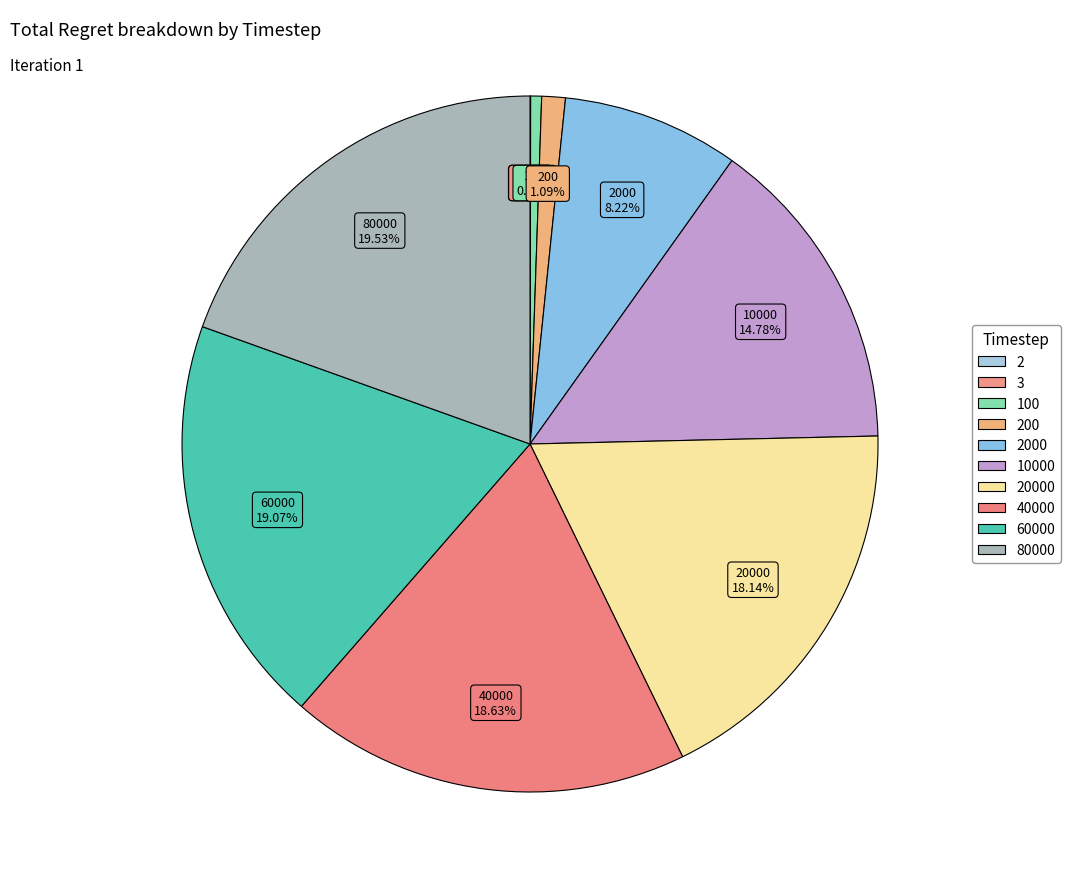

What is the largest slice in the pie chart?

80000